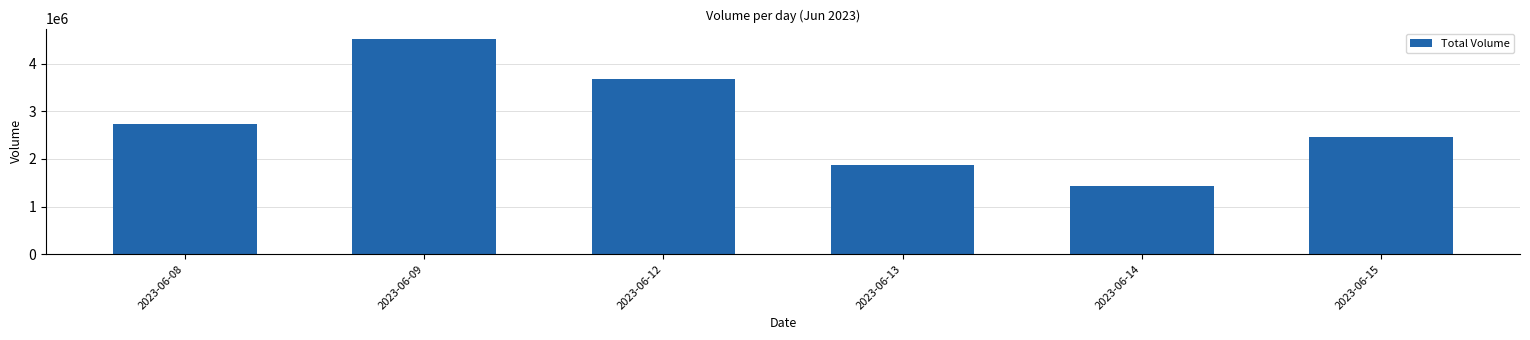

At which label is the value closest to 2971280?

2023-06-08